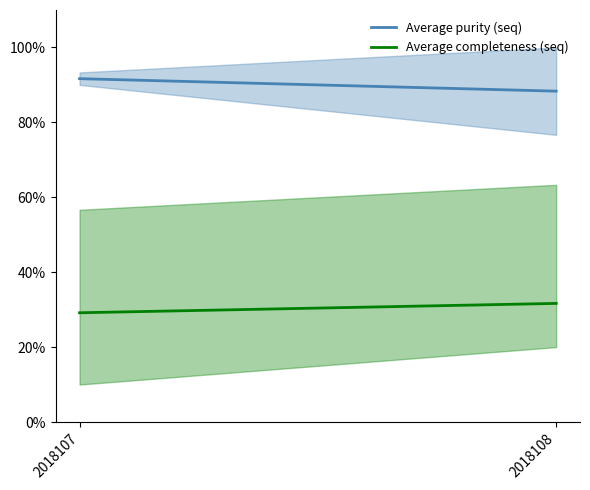

Is the value of Average completeness (seq) at 2018108 greater than the value of Average purity (seq) at 2018108?

No